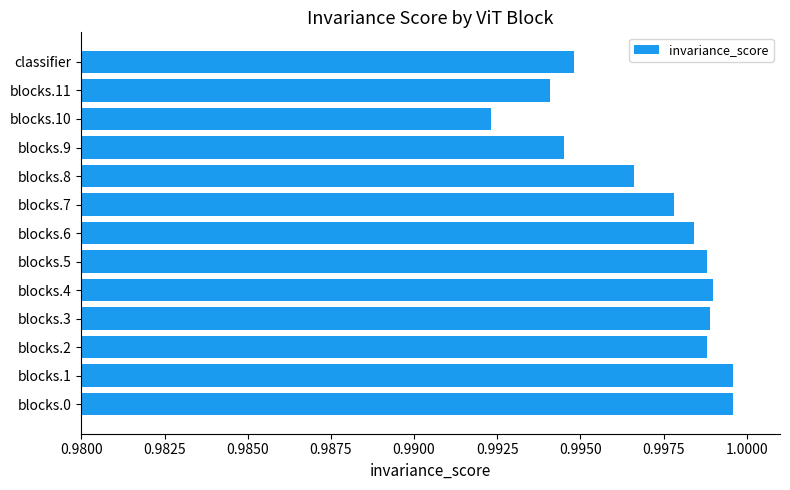

True or false: the data shows 1.5 at blocks.2.

False